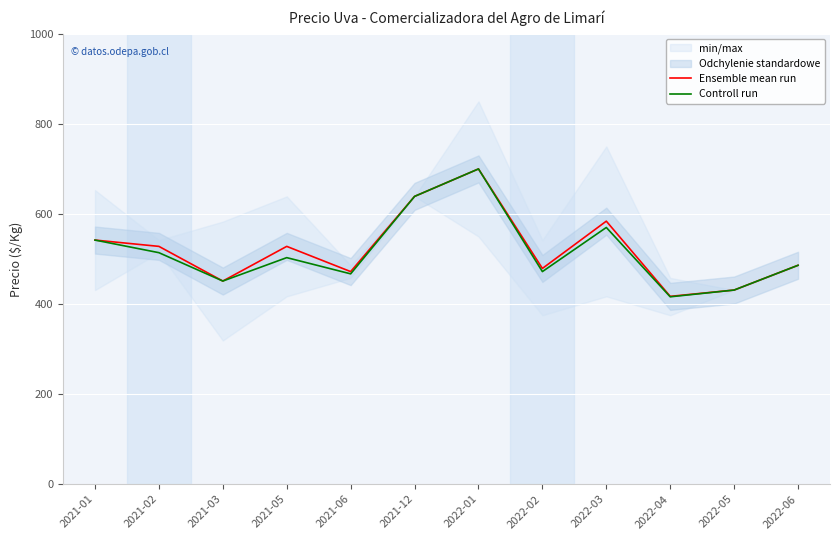

What is the smallest value displayed?

416